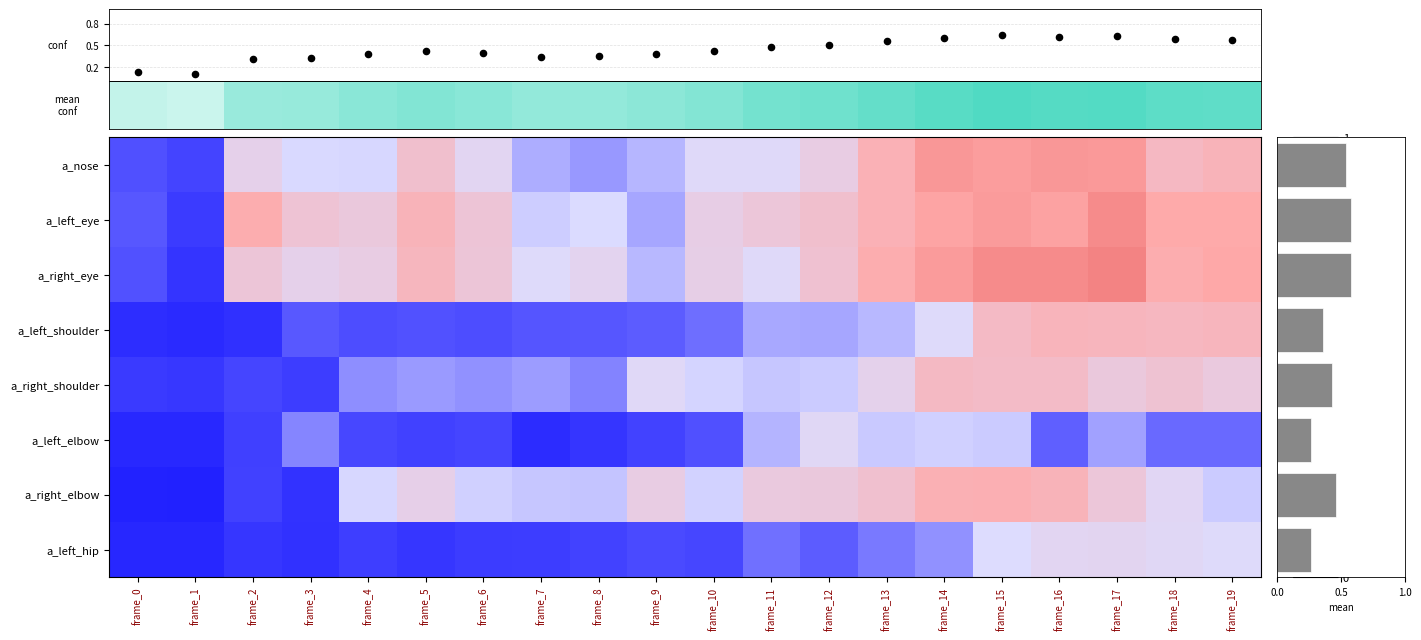

What is the average value of the a_left_shoulder series?

0.4